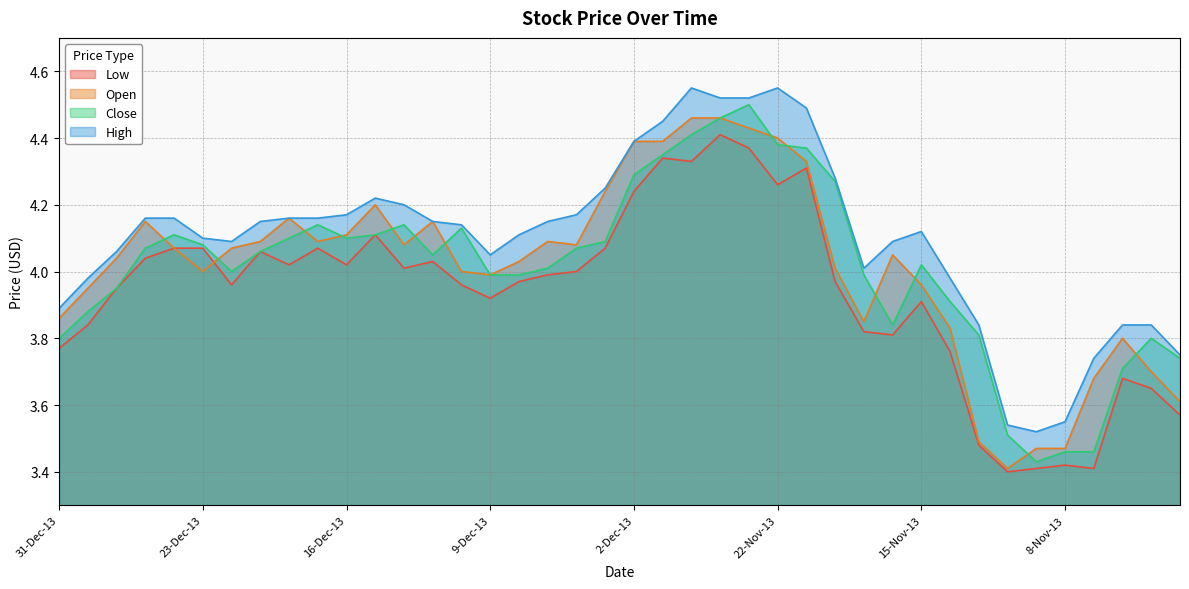

How many lines are shown in the chart?

4